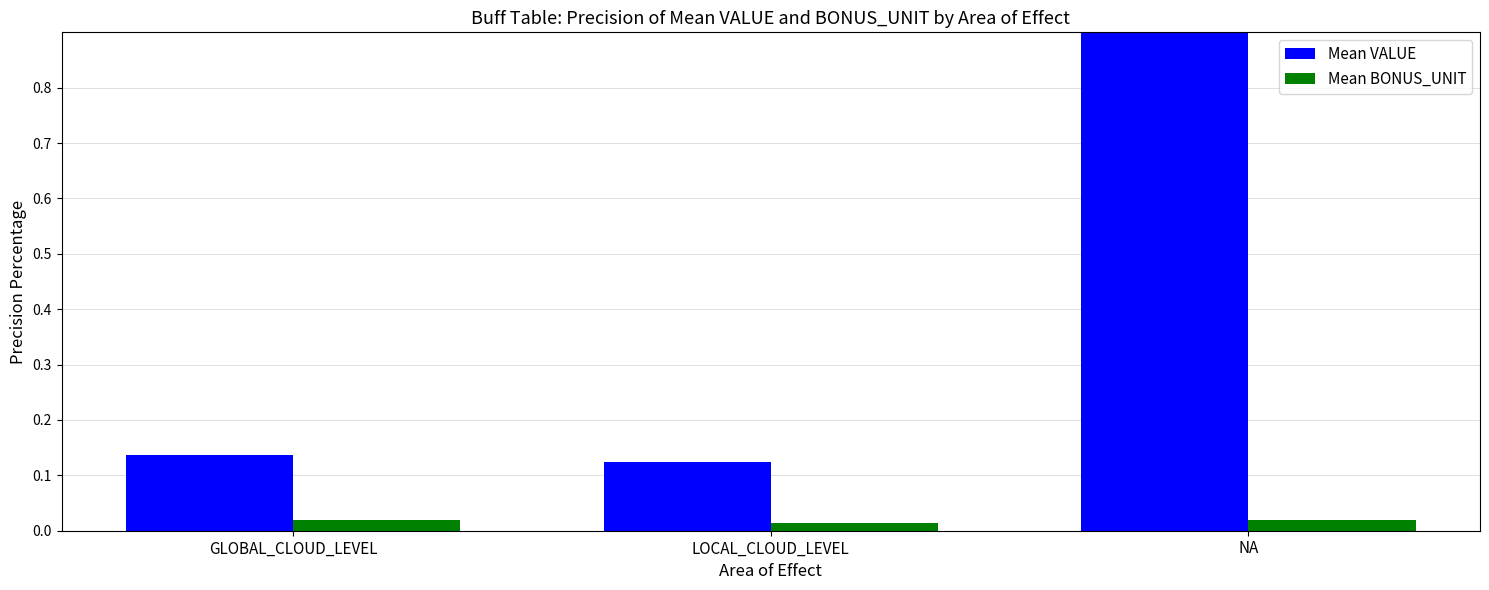

The value of Mean BONUS_UNIT at GLOBAL_CLOUD_LEVEL is 0.0. True or false?

True